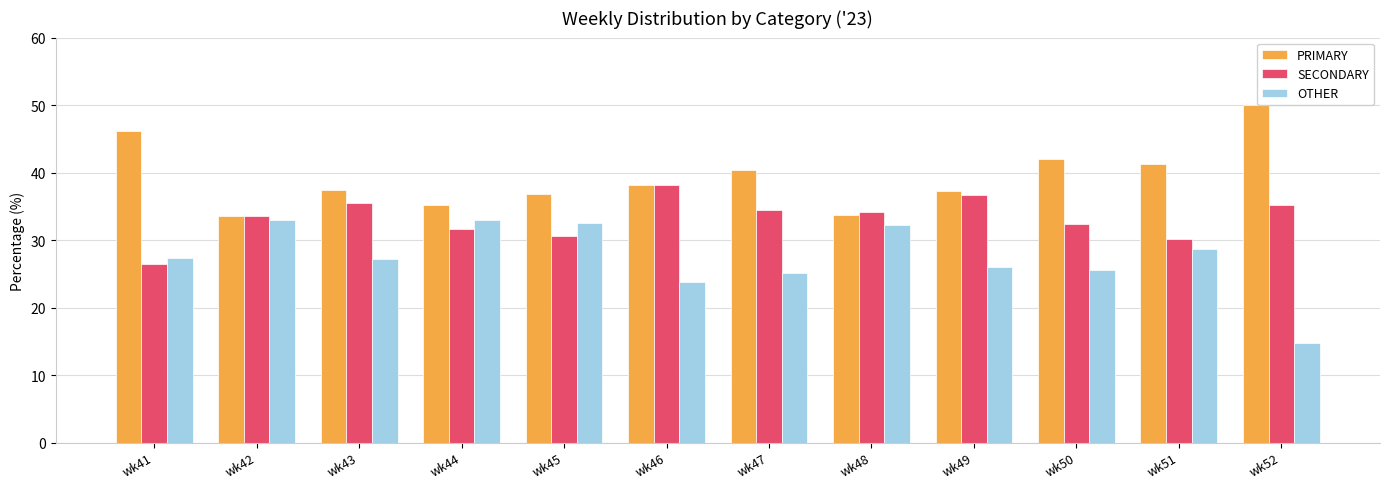

What is the value of the SECONDARY bar at the 4th from the left?

31.7